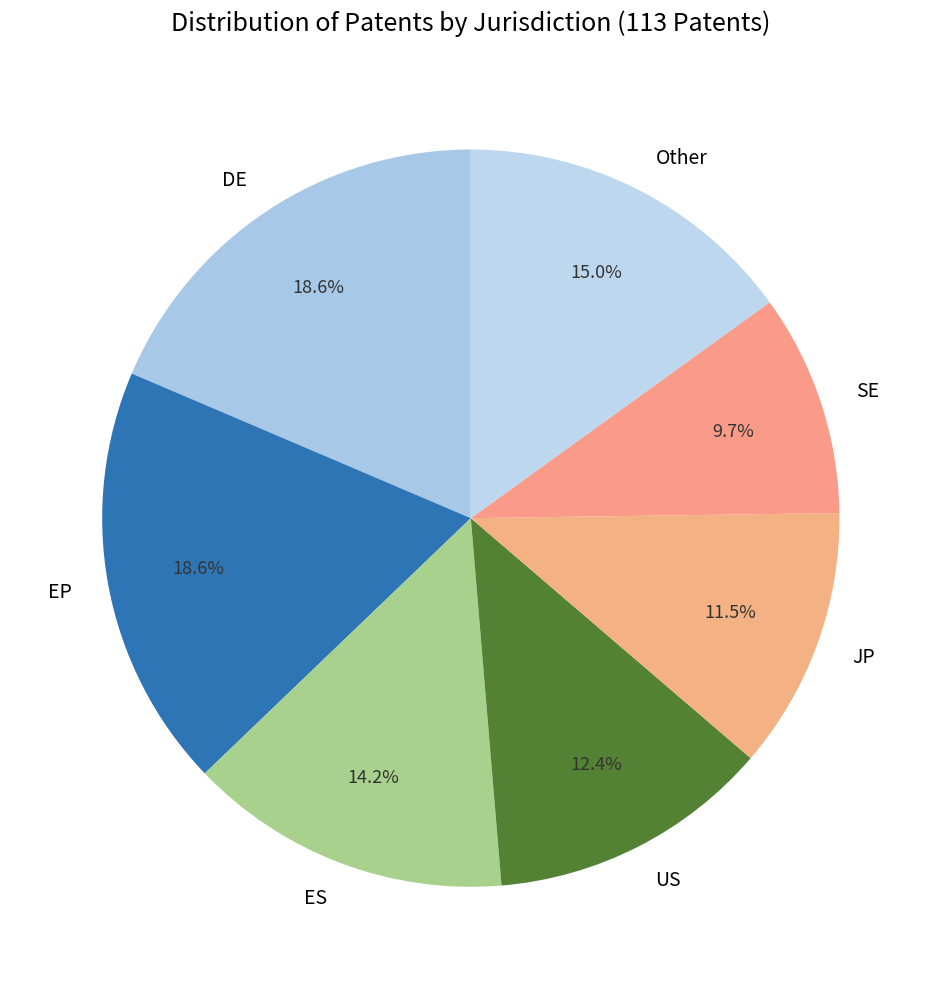

What is the smallest slice in the pie chart?

SE